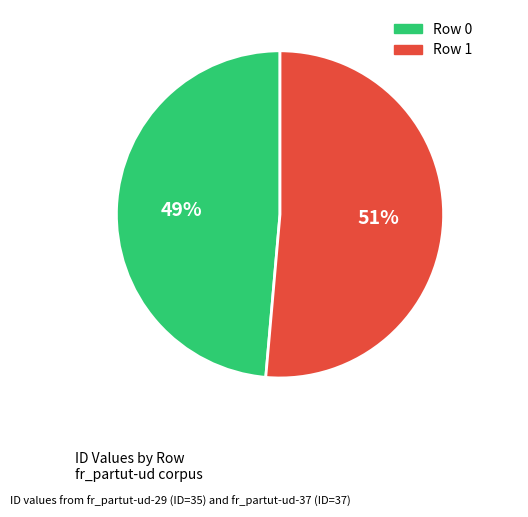

Is the sum of Row 1 and Row 0 greater than half?

Yes